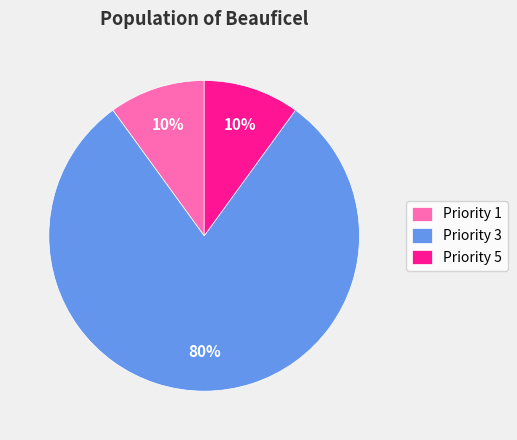

To the nearest percent, what percentage of the pie is Priority 1?

10%